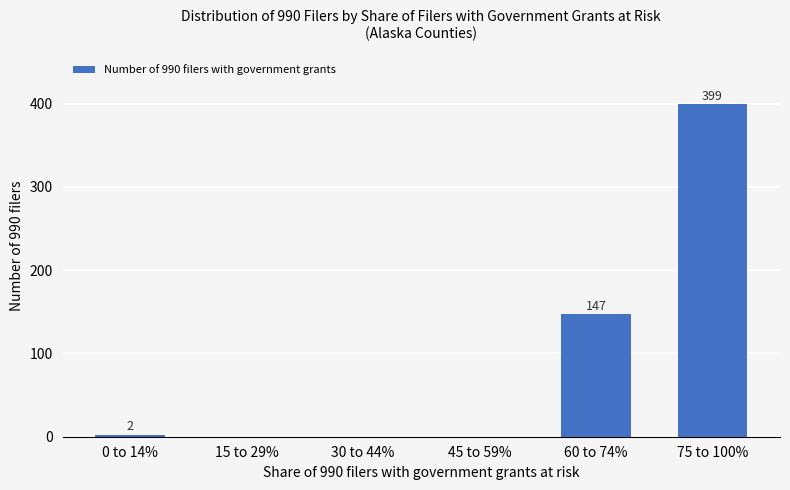

Where is the data nearest to the value 199?

60 to 74%